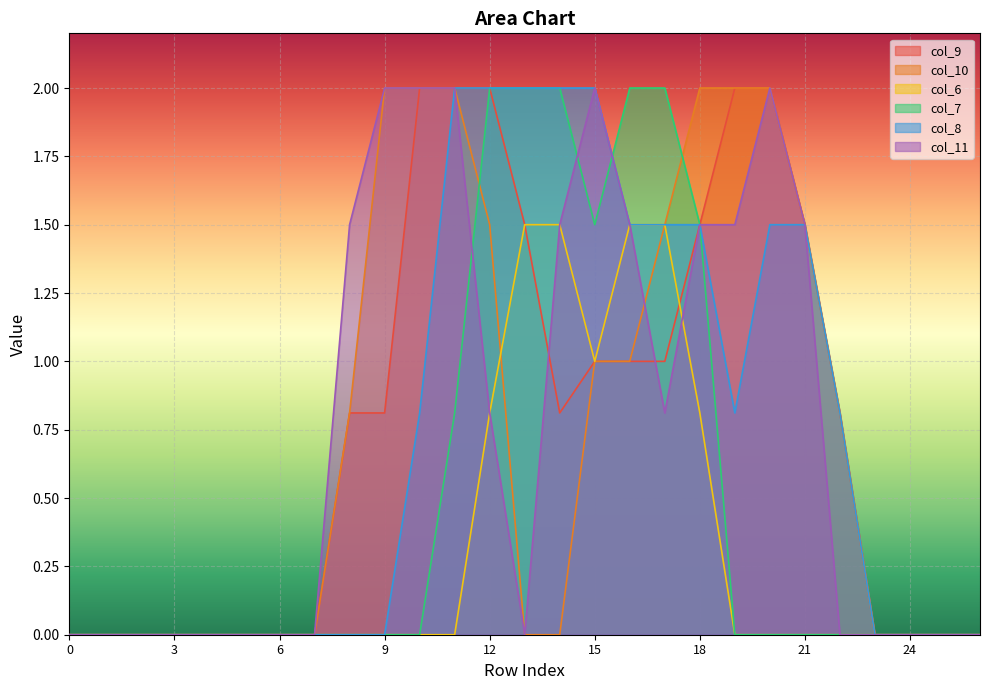

What are all the series names shown in the legend?

col_9, col_10, col_6, col_7, col_8, col_11